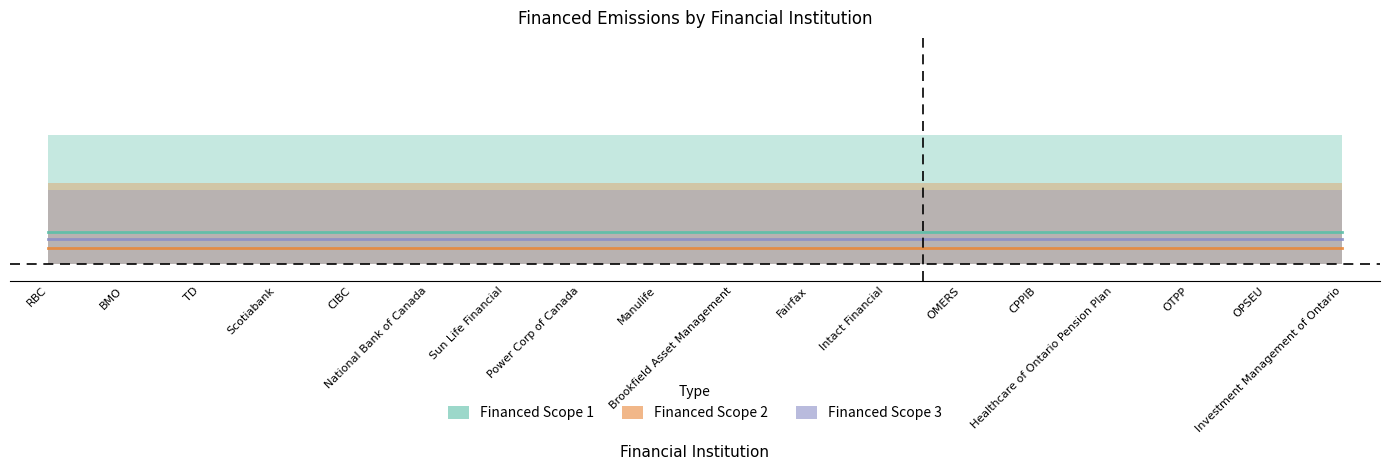

Is this an area chart (filled region under the line)?

No